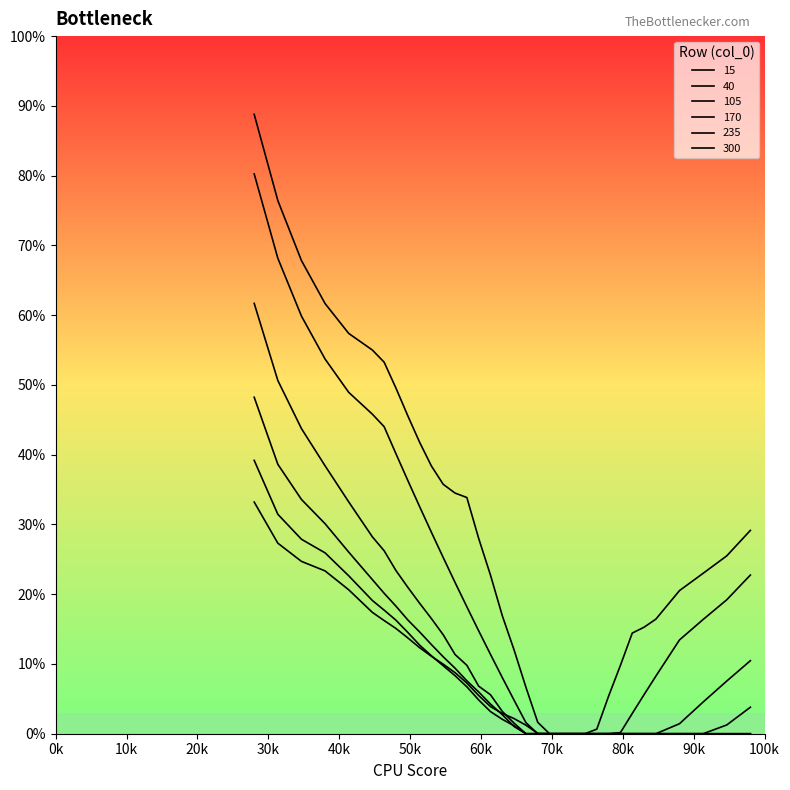

After their last crossing, which series has the higher values: 300 or 235?

300